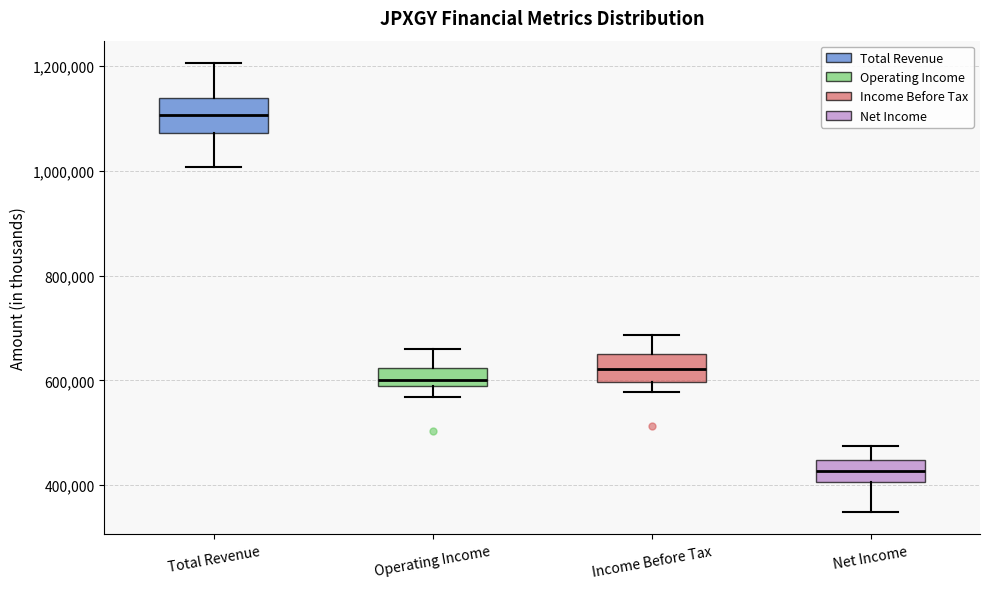

Reading left to right, read every box against the y-axis: the position of its median line, the range the box covers, and the ends of its whiskers. The values are not printed on the chart, so give them approximately, as read against the axis.

Total Revenue: median 1100000, box 1080000 to 1140000, whiskers 1000000 to 1200000
Operating Income: median 600000, box 580000 to 620000, whiskers 560000 to 660000
Income Before Tax: median 620000, box 600000 to 660000, whiskers 580000 to 680000
Net Income: median 420000, box 400000 to 440000, whiskers 340000 to 480000